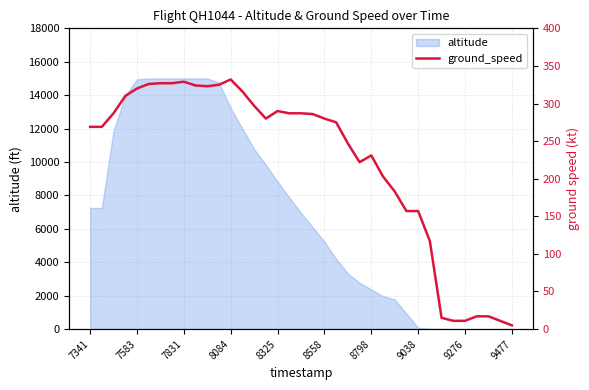

Is it true that altitude equals 8825 at 8325?

True